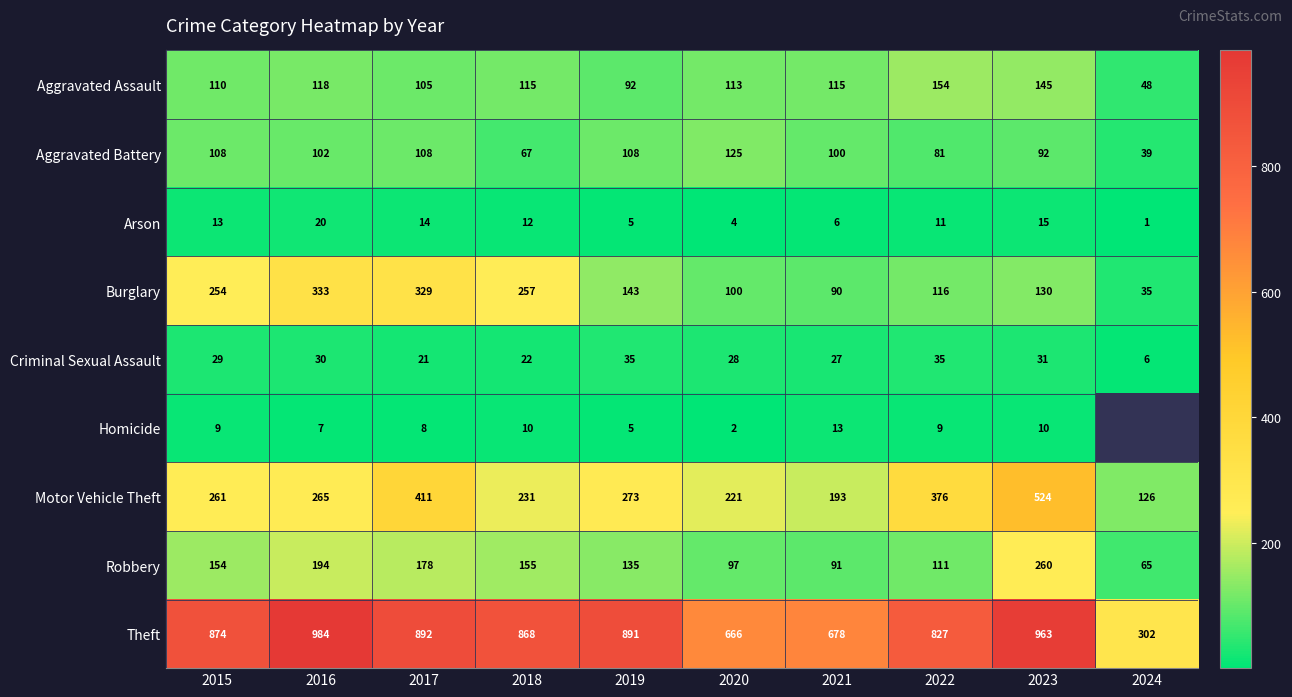

The Robbery series shows 287 at 2017. True or false?

False